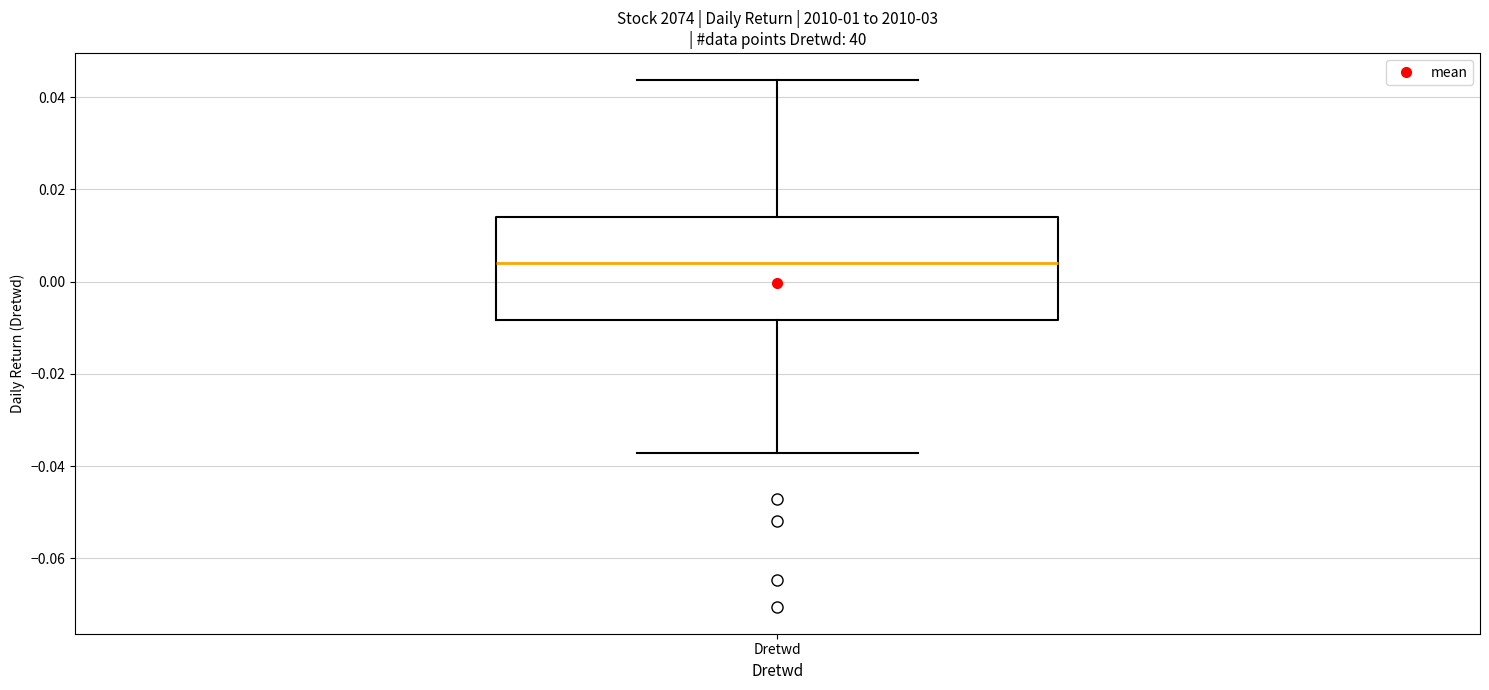

Where is the lower edge of the box for Dretwd on the y-axis? The values are not printed on the chart, so give them approximately, as read against the axis.

-0.008